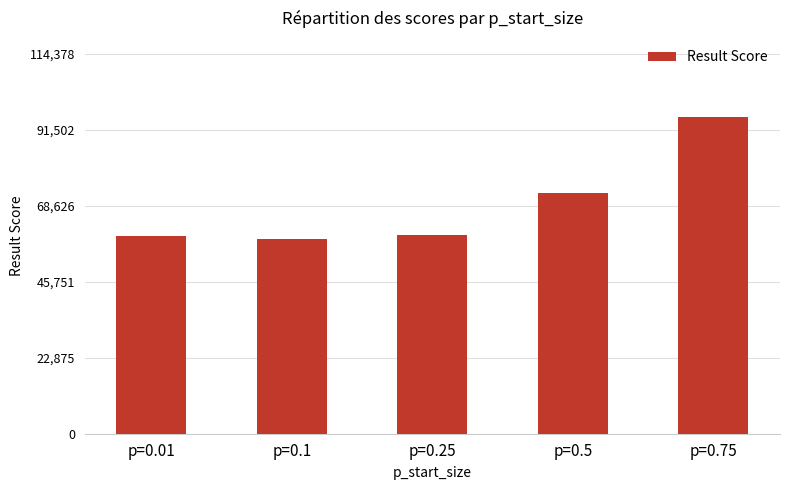

The value at p=0.75 is 95315. True or false?

True